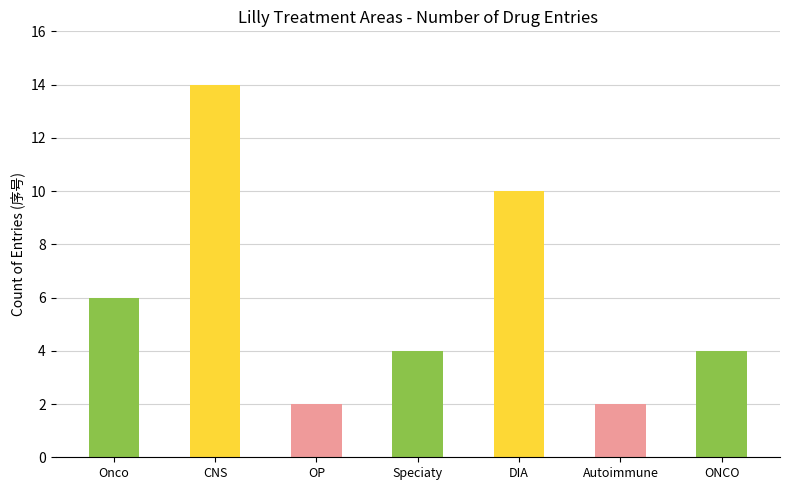

What is the change in value from CNS to ONCO?

-10